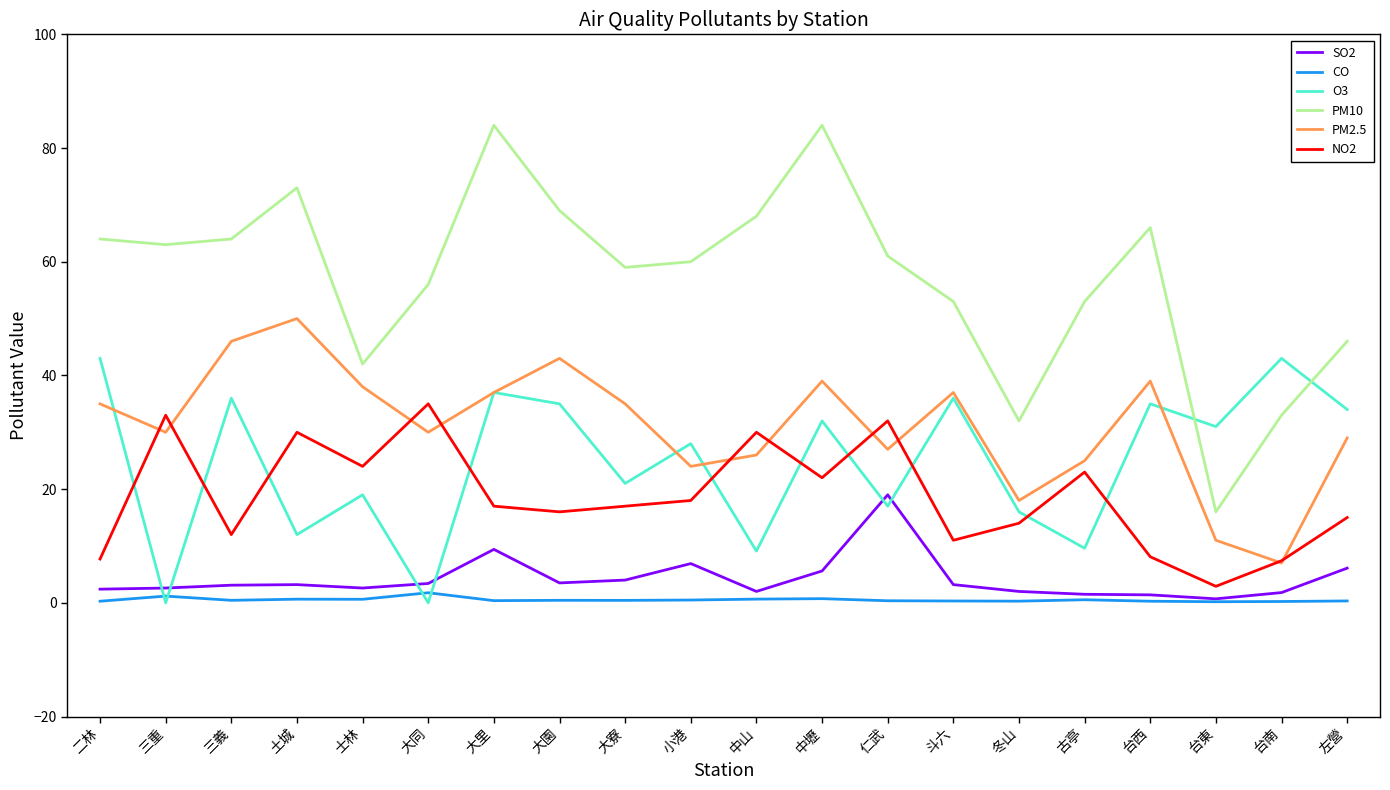

The PM2.5 series shows 50.0 at 土城. True or false?

True